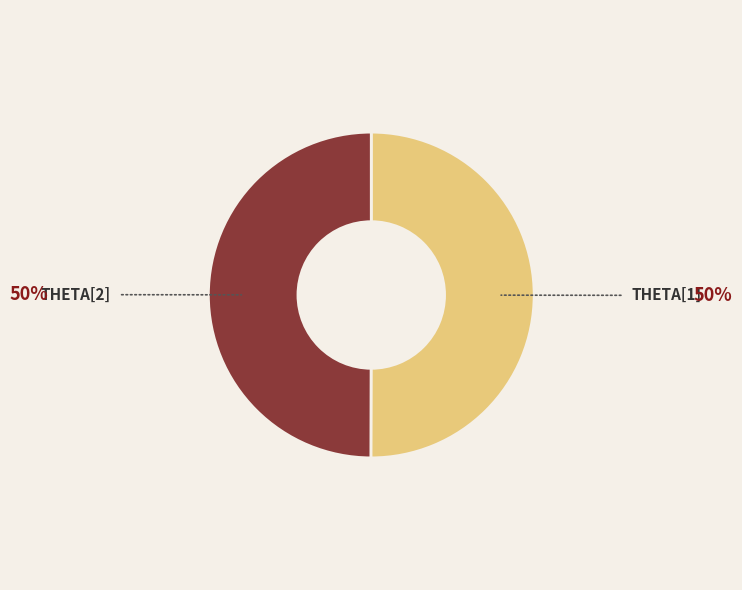

Count the number of slices in the pie.

2